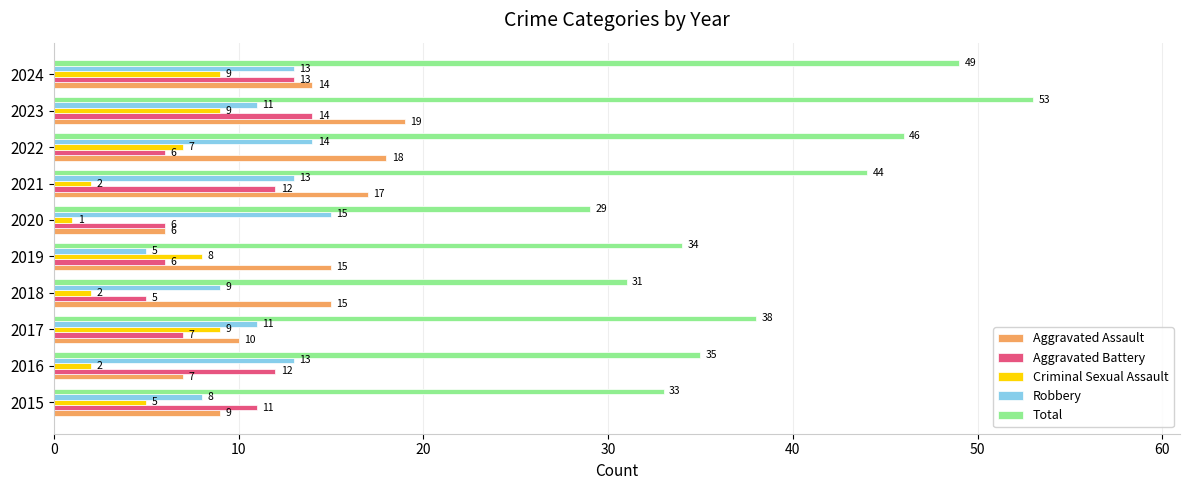

Which series has the widest spread of values?

Total